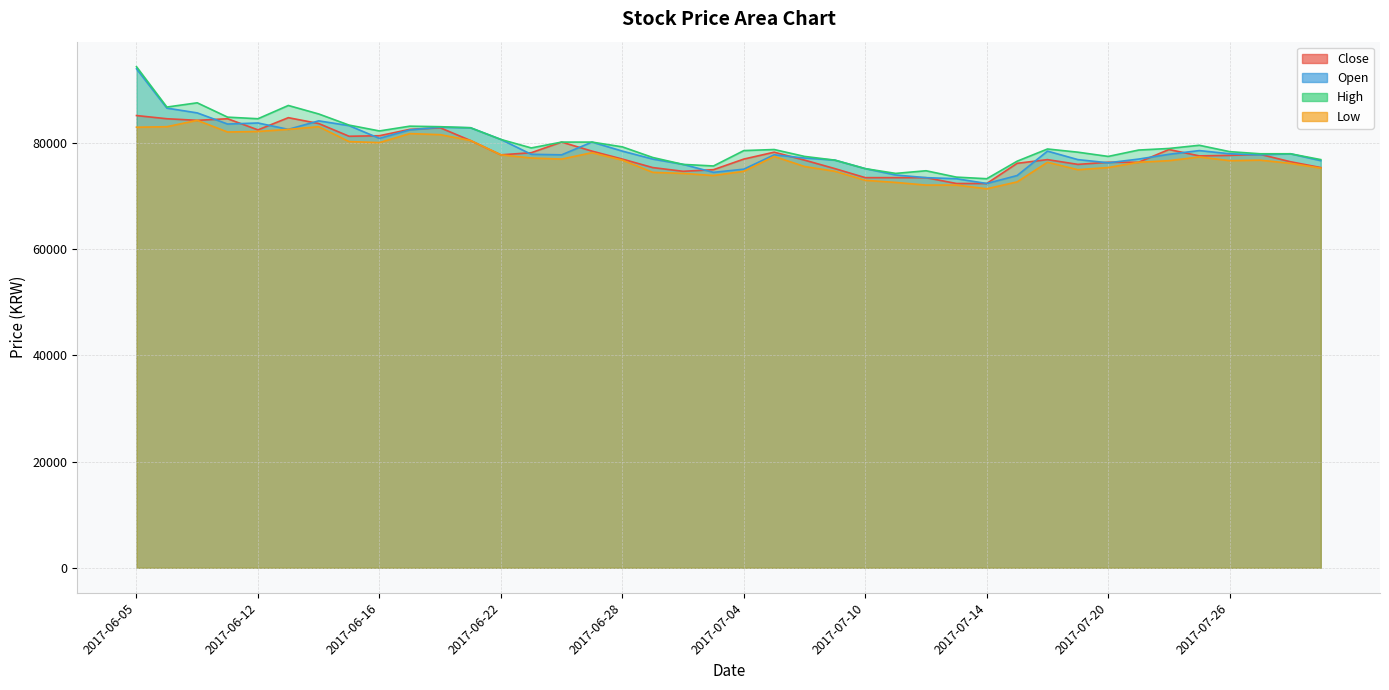

Is it true that High equals 42624 at 2017-07-17?

False